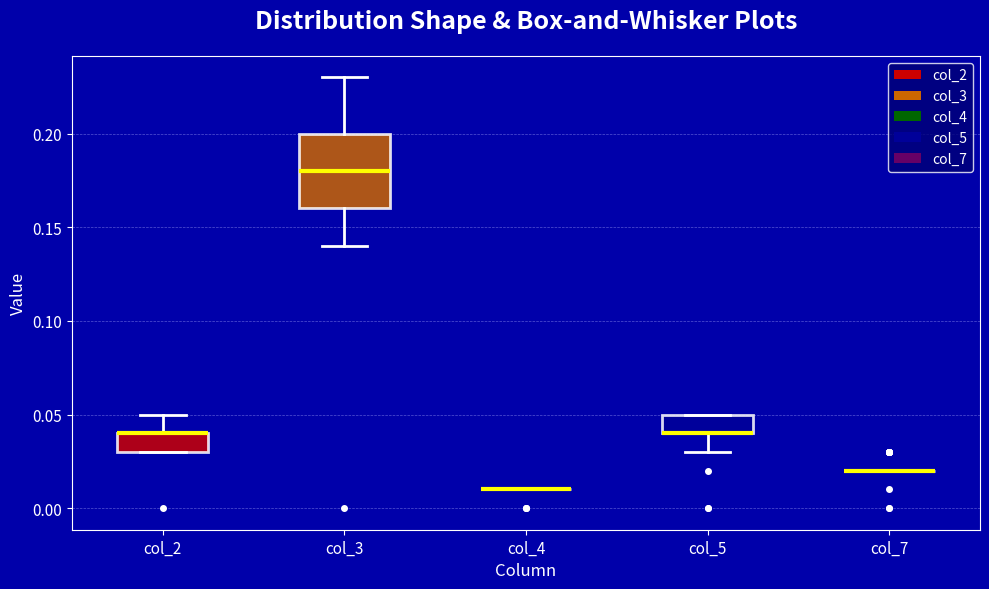

Where is the upper edge of the box for col_2 on the y-axis? The values are not printed on the chart, so give them approximately, as read against the axis.

0.04